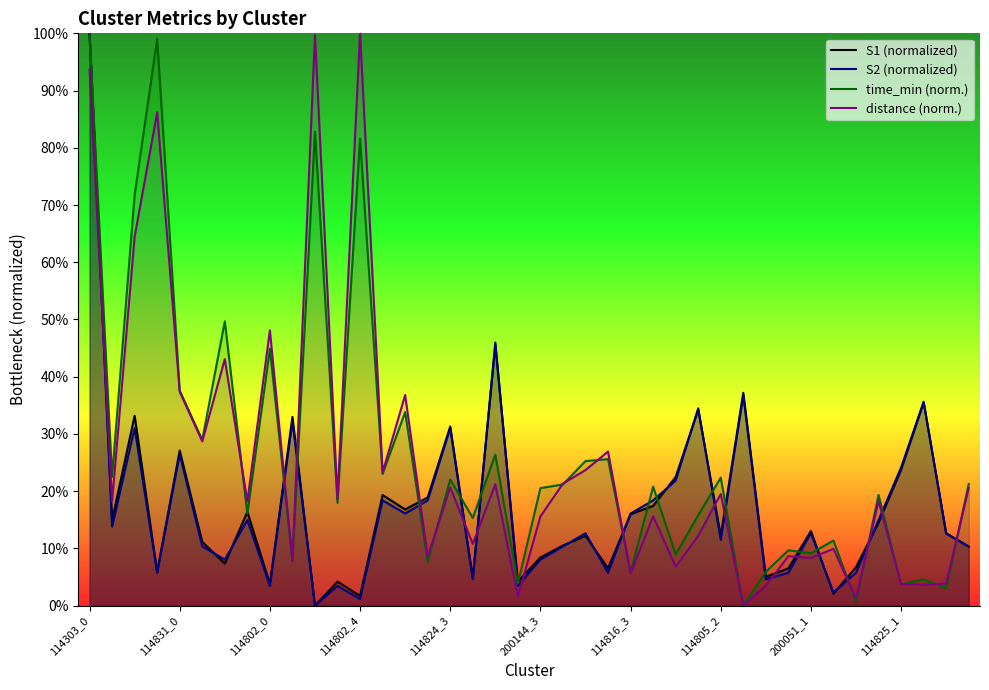

At how many categories does at least one series exceed 94?

4